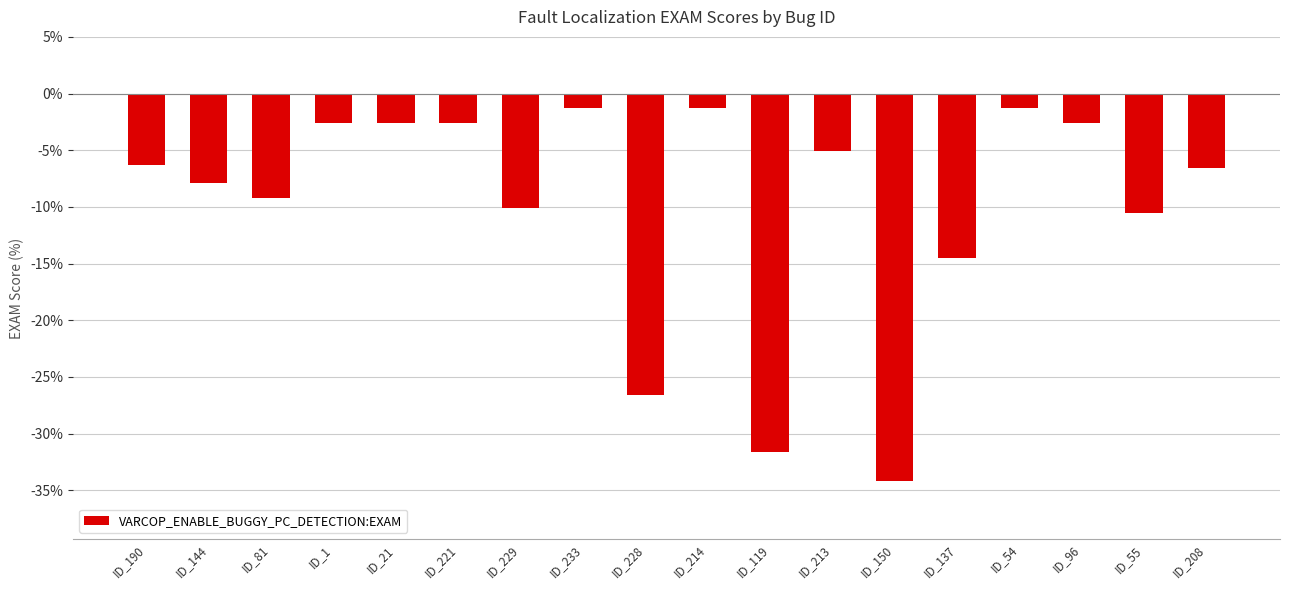

How many data points are less than -6?

10